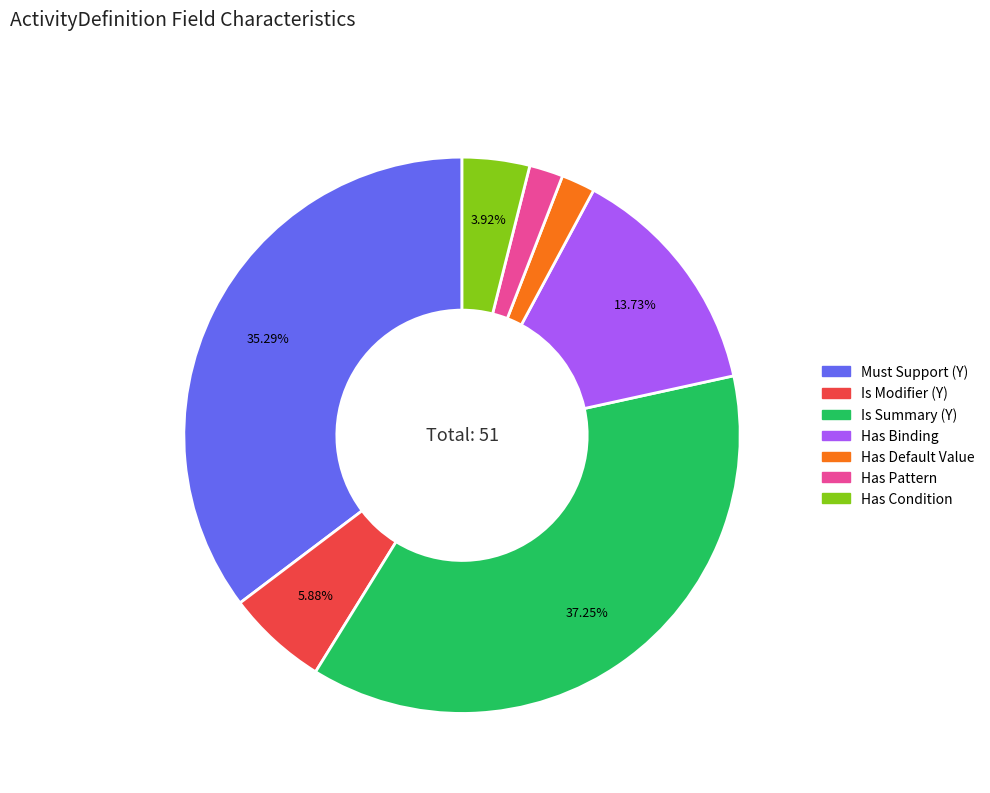

Does any single category account for the majority?

No